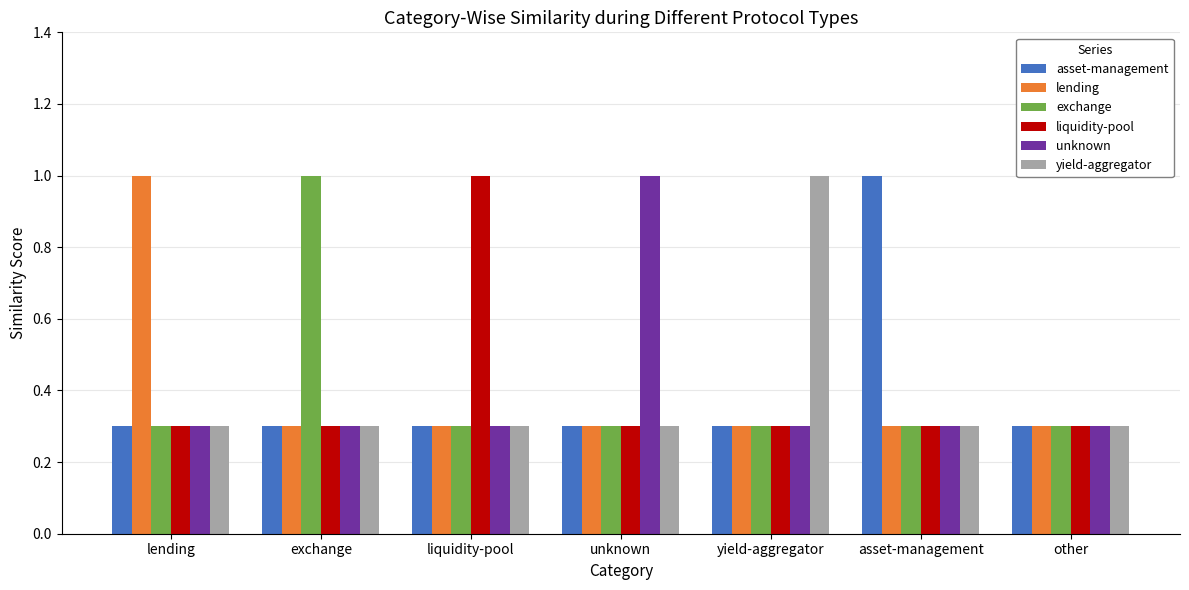

What is the total value across all series at exchange?

2.5